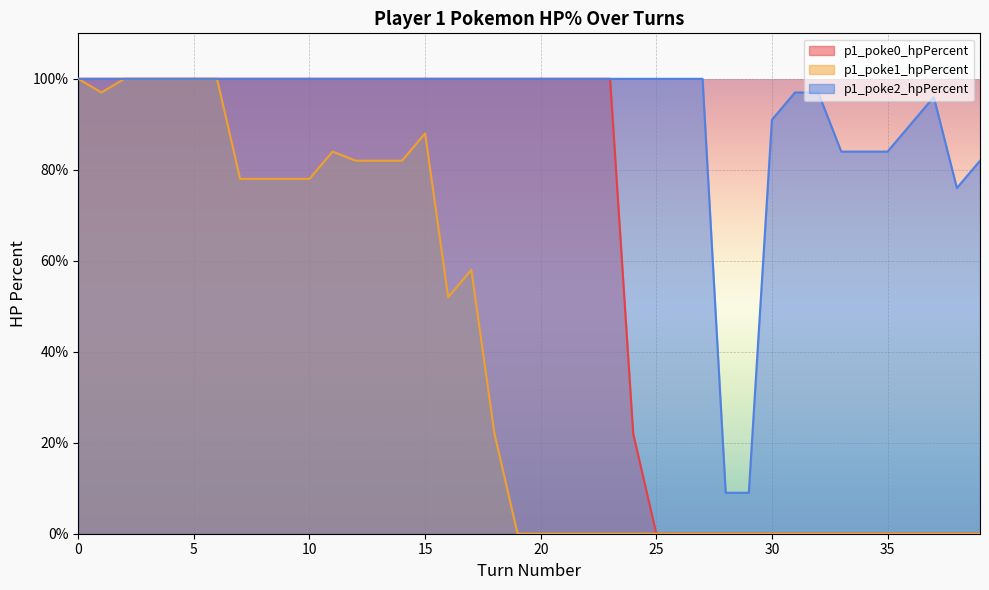

List the labels in order of p1_poke0_hpPercent value, smallest first.

25, 26, 27, 28, 29, 30, 31, 32, 33, 34, 35, 36, 37, 38, 39, 24, 0, 1, 2, 3, 4, 5, 6, 7, 8, 9, 10, 11, 12, 13, 14, 15, 16, 17, 18, 19, 20, 21, 22, 23